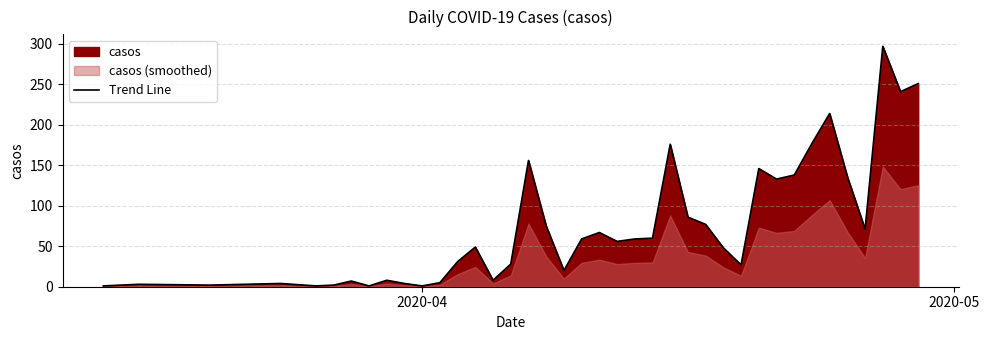

How many lines are shown in the chart?

1